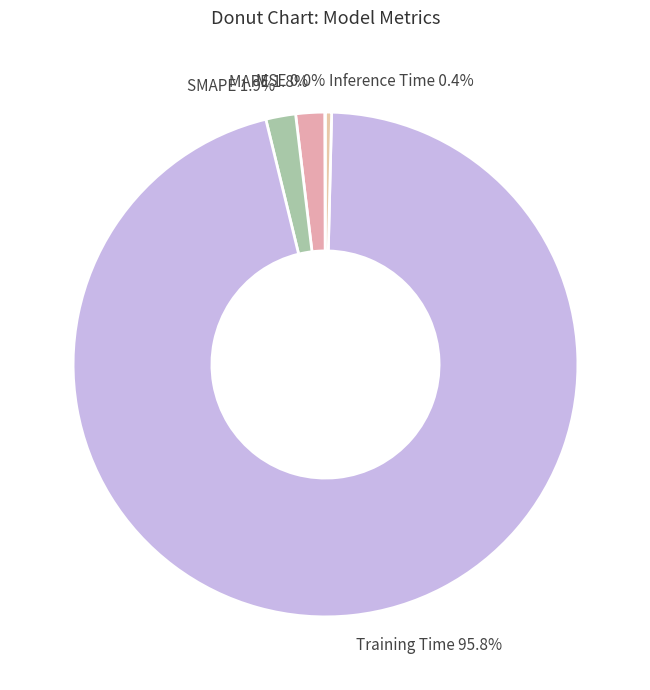

Which category accounts for the majority?

Training Time